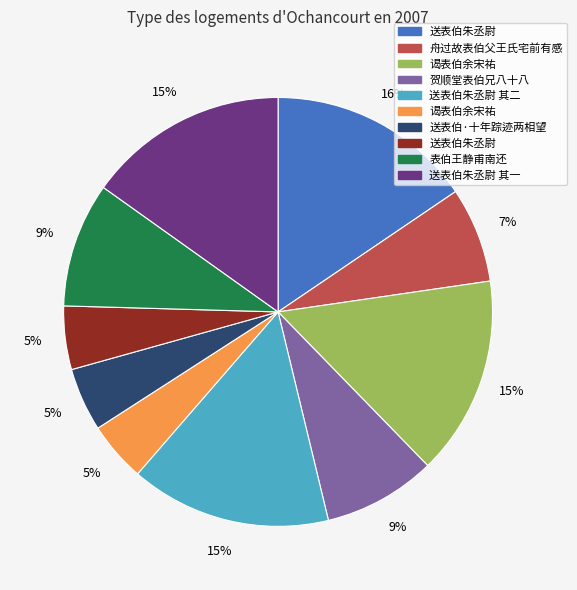

To the nearest percent, what is the difference between the largest and smallest slice percentages?

11%